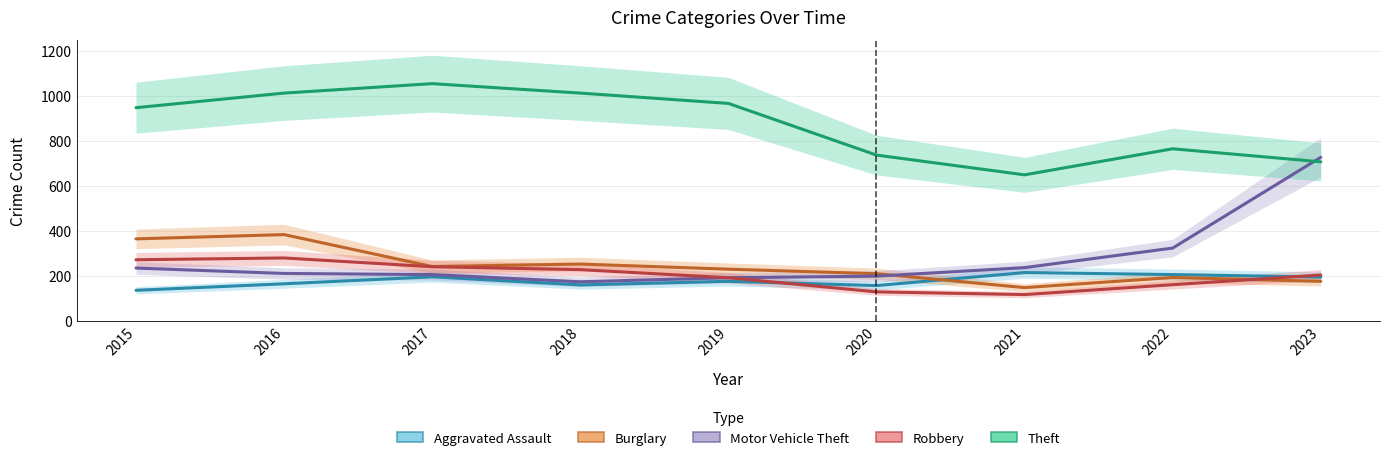

Where is Motor Vehicle Theft nearest to the value 450?

2022